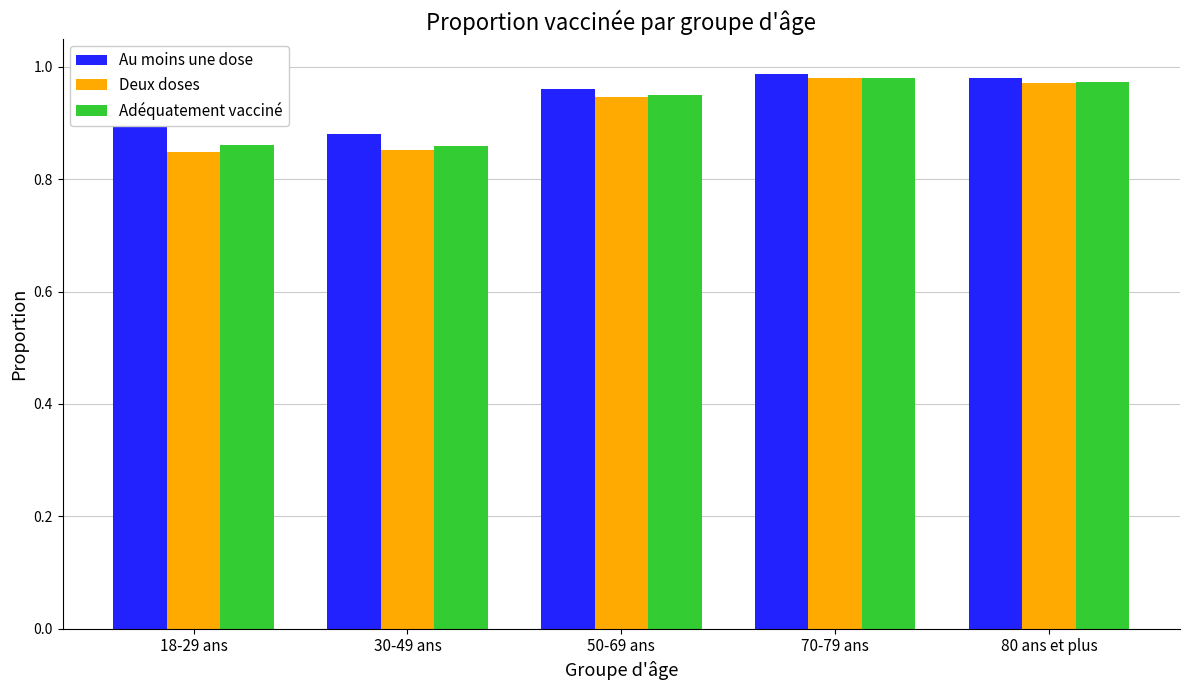

Does the chart contain any negative values?

No